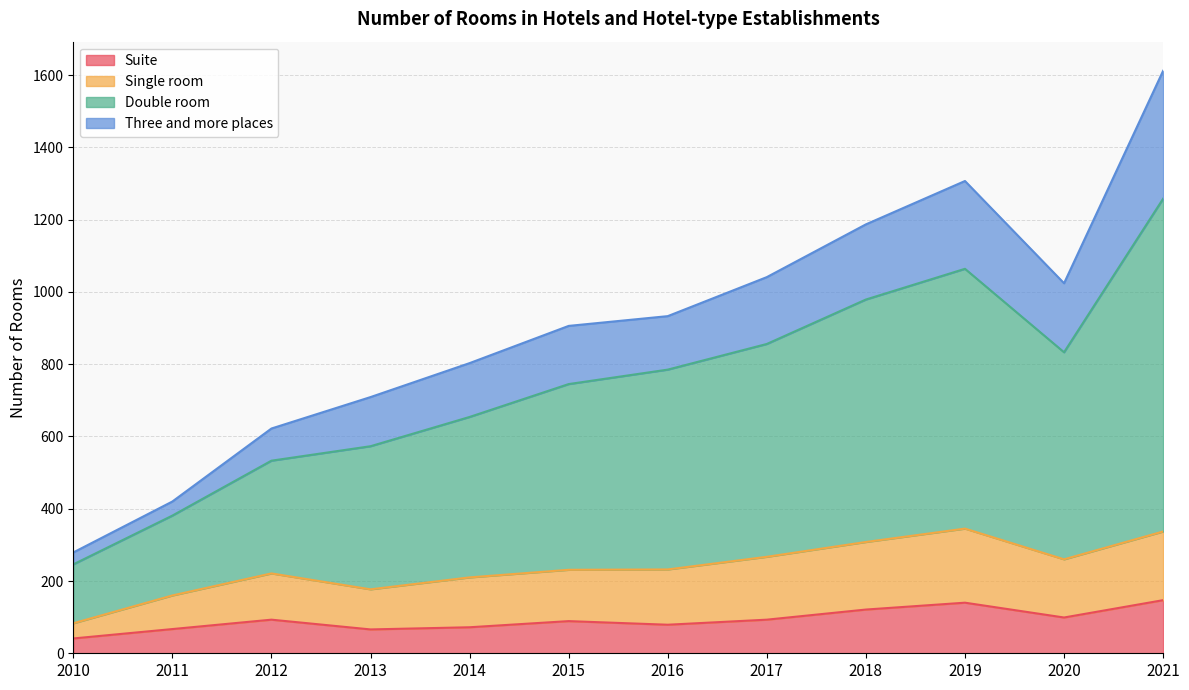

Which series has the largest total across all categories?

Double room